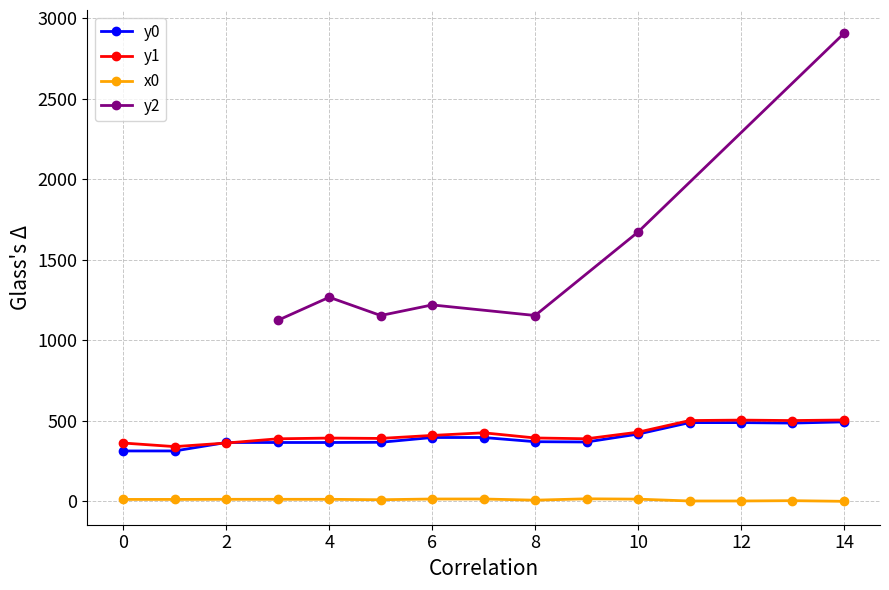

At which category does x0 reach its first local peak?

9